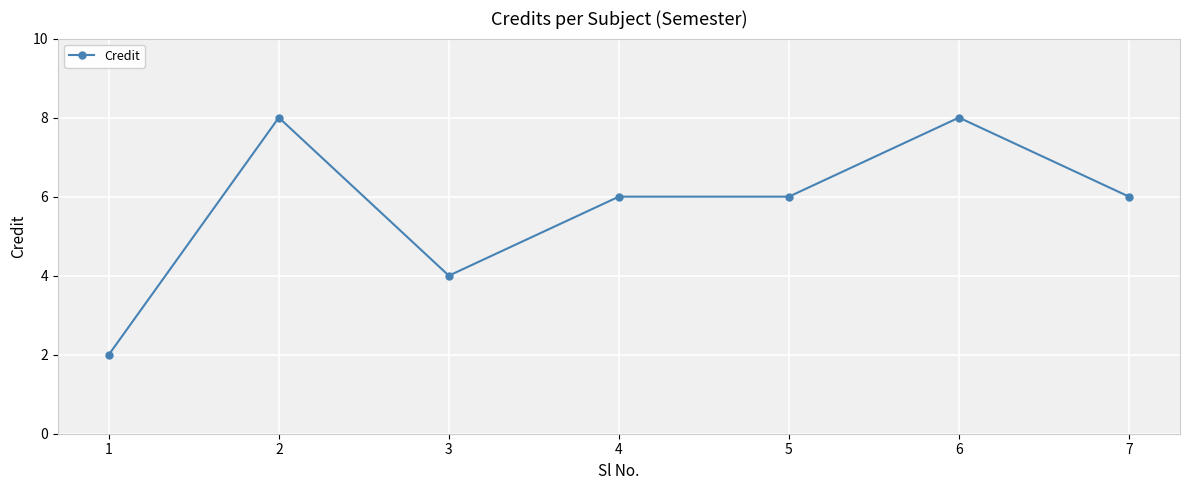

Reading left to right, transcribe all the data shown in this chart.

1=2	2=8	3=4	4=6	5=6	6=8	7=6